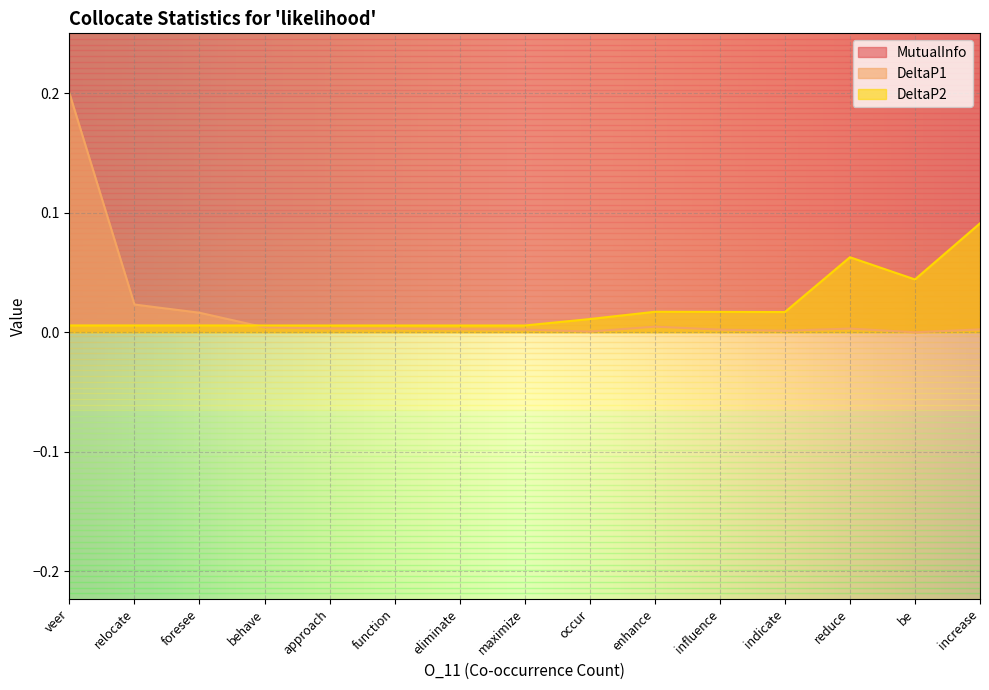

The value of DeltaP1 at function is 0.0. True or false?

True